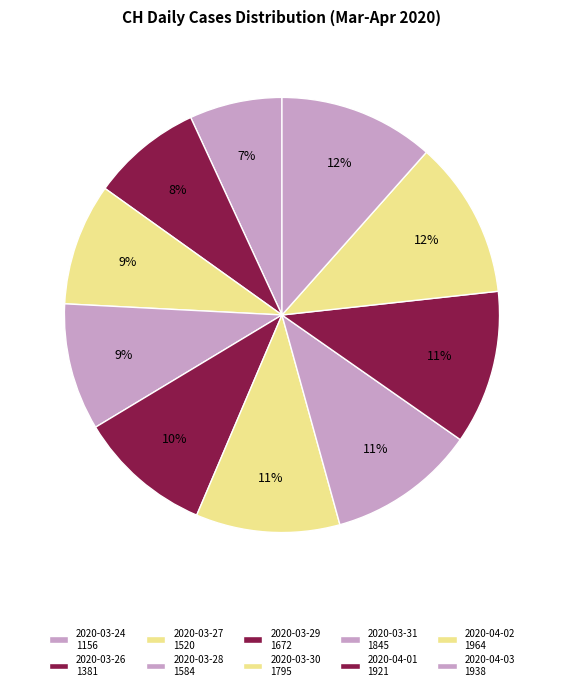

Is it true that 2020-04-01 is 1% of the pie?

False